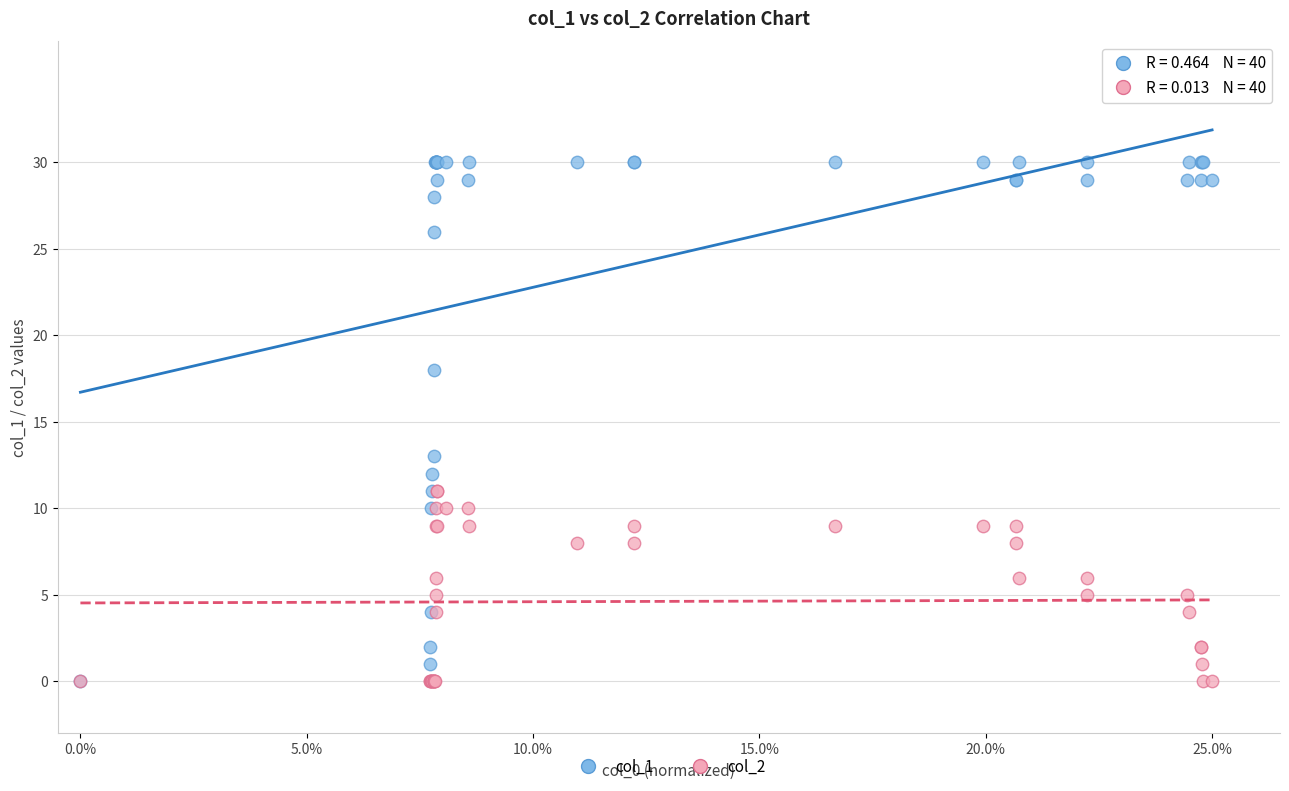

Across all series, what Y value is closest to 15?

13